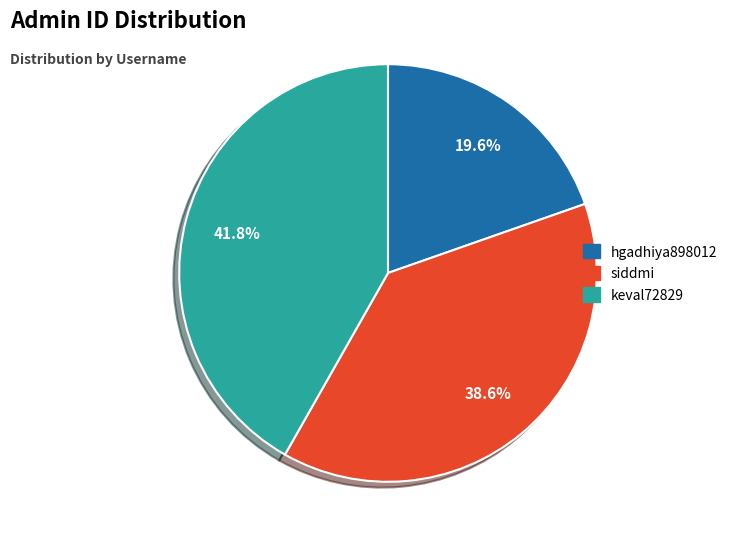

How many segments does this pie chart have?

3